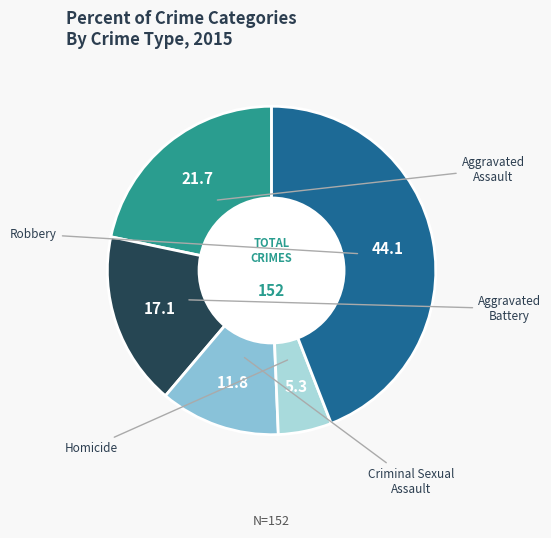

The Robbery slice represents 44% of the pie. True or false?

True